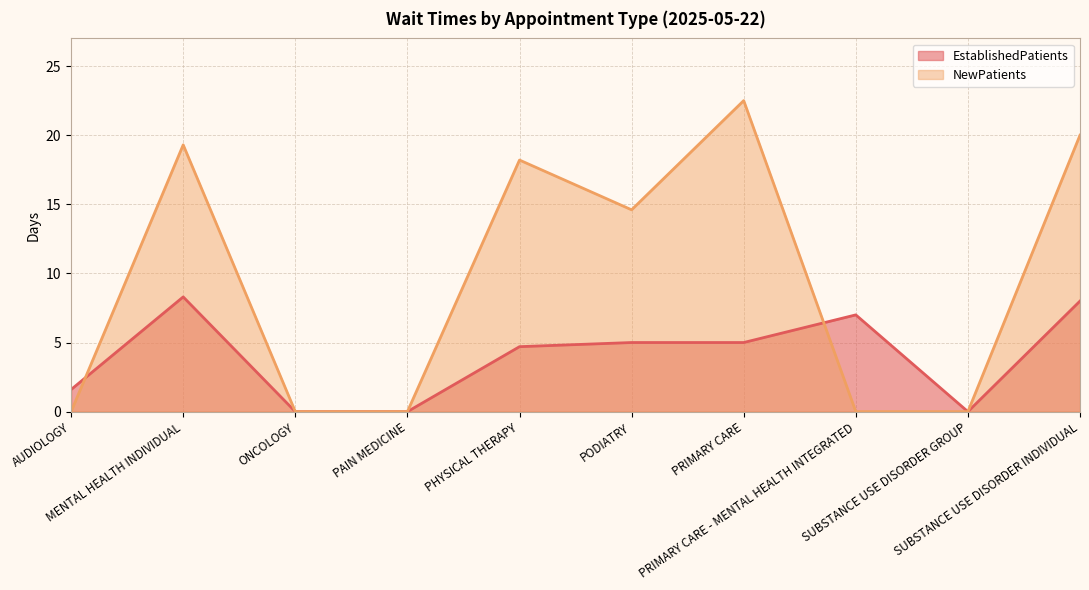

How many intersections are there between EstablishedPatients and NewPatients?

2